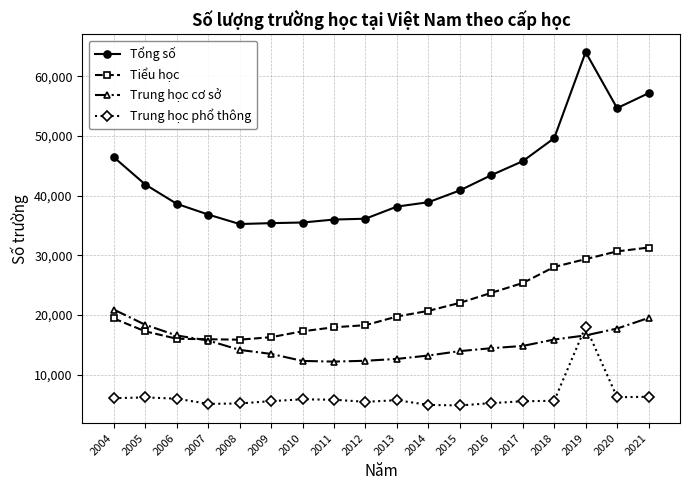

What is the highest value of the Tiểu học series?

31303